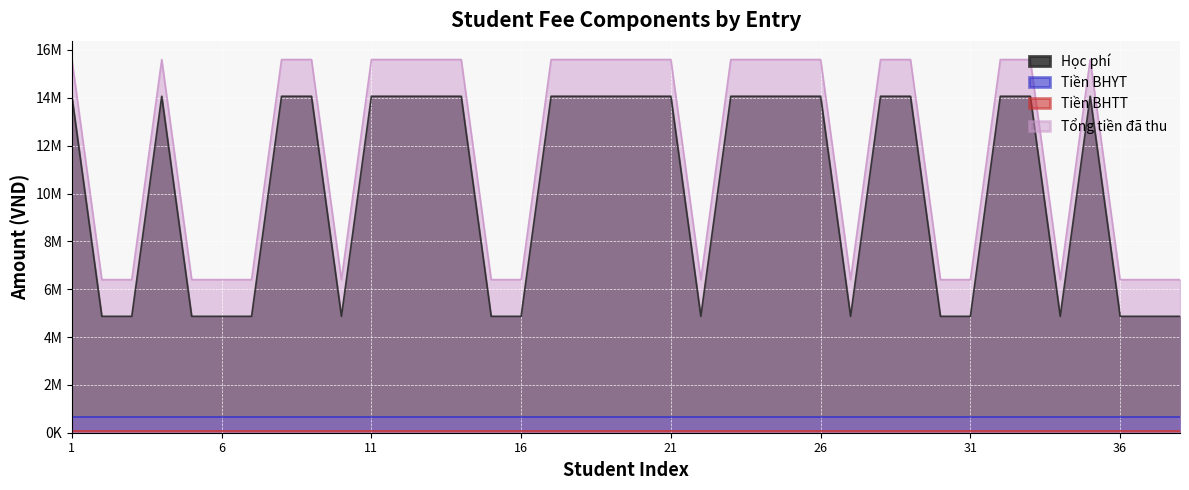

How many categories are shown in the chart?

38